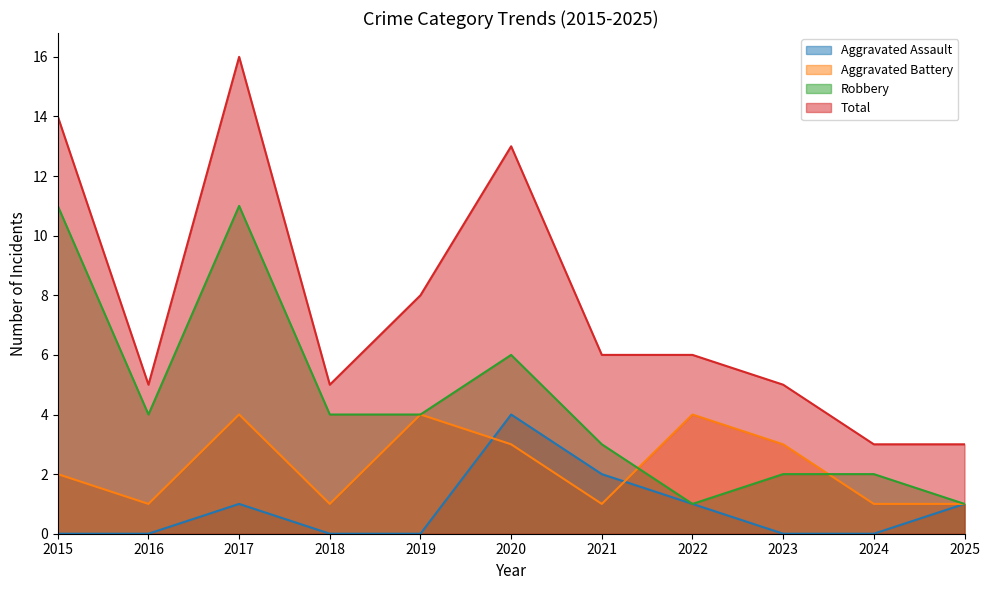

True or false: Aggravated Assault and Total intersect in this chart.

False